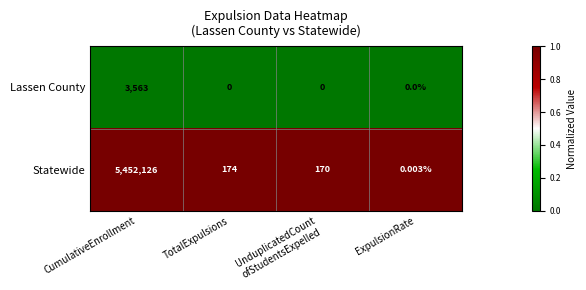

Which series has the largest total across all categories?

Statewide